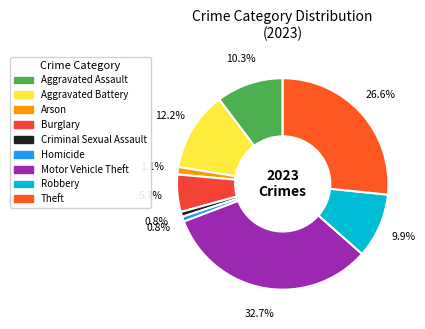

To the nearest percent, what is the difference between the largest and smallest slice percentages?

32%